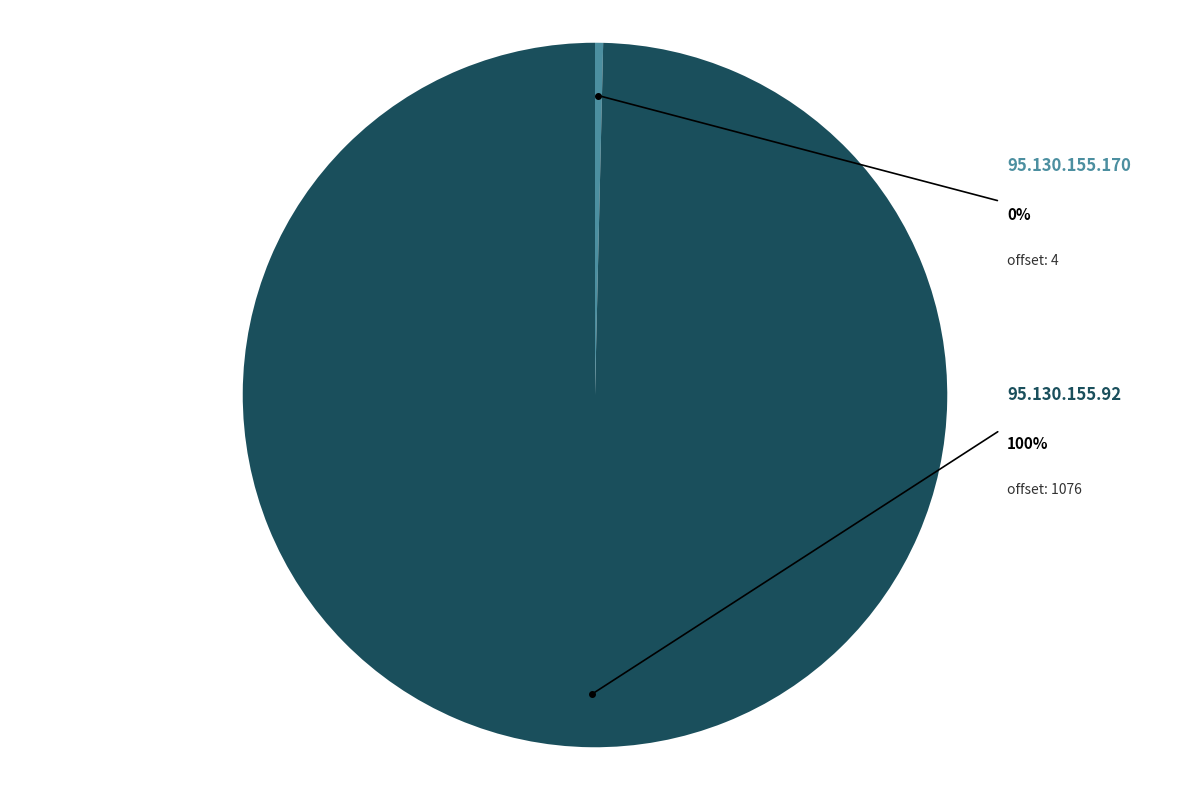

Count the number of slices in the pie.

2